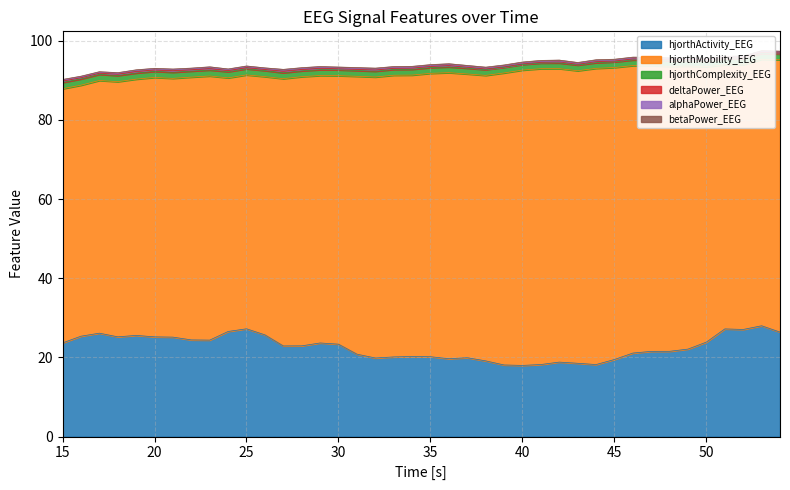

How many data points does each series have?

40